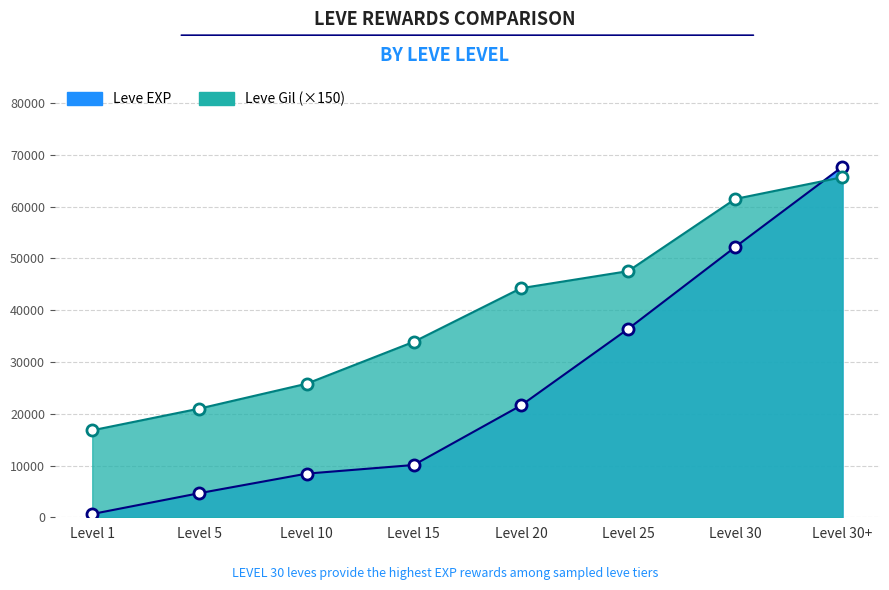

True or false: Leve Gil has a value of 16800 at Level 1.

True